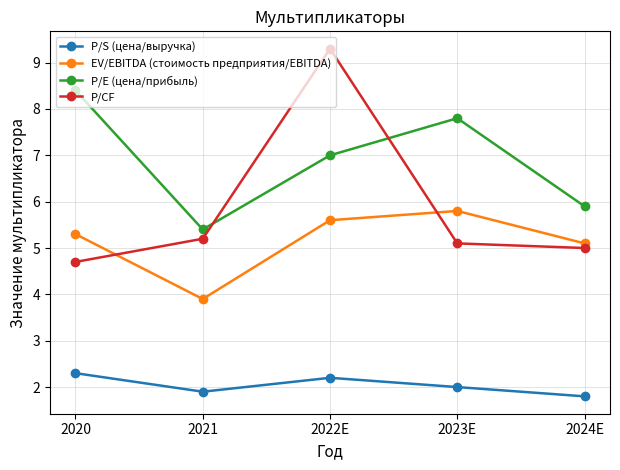

The value of EV/EBITDA (стоимость предприятия/EBITDA) at 2024E is 6.7. True or false?

False